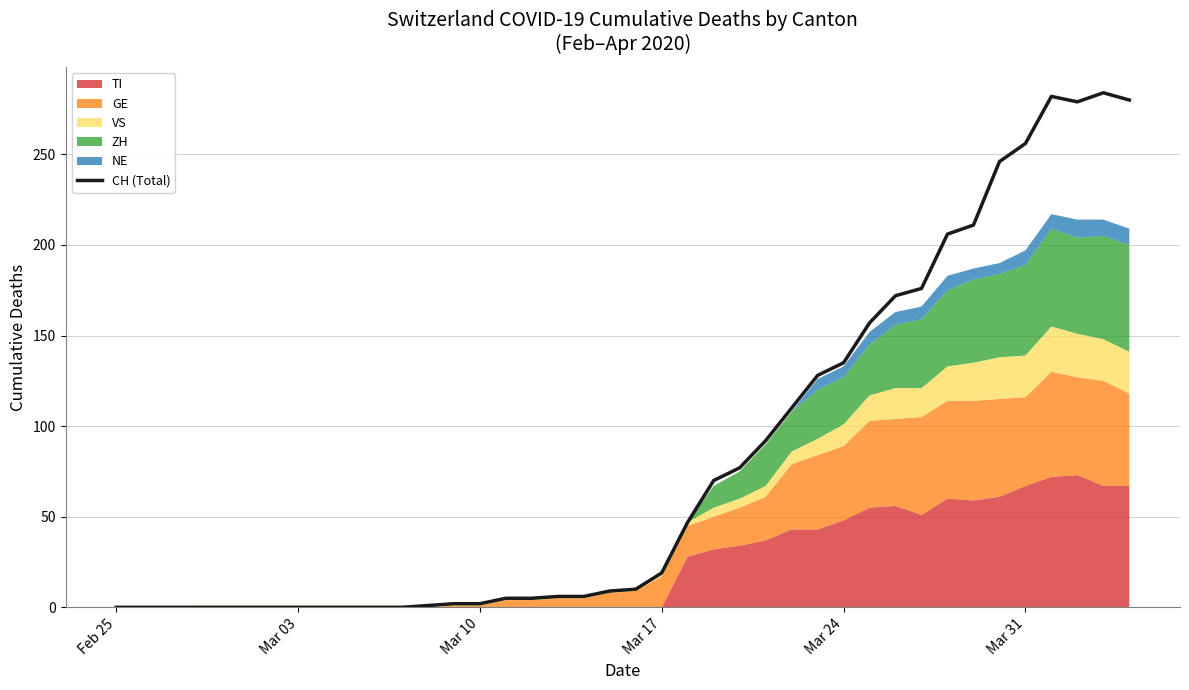

What is the highest value of the CH (Total) series?

284